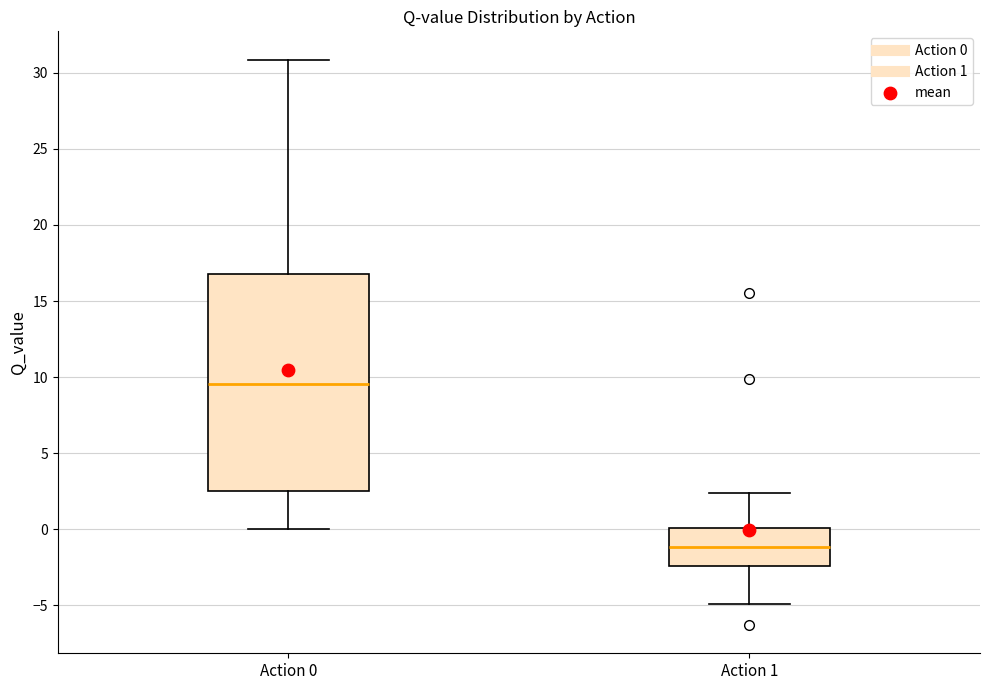

Reading left to right, transcribe this box plot: for each box, give where its median line is, the range the box spans, and where its two whiskers end, as read against the y-axis. The values are not printed on the chart, so give them approximately, as read against the axis.

Action 0: median 9.5, box 2.5 to 17.0, whiskers 0.0 to 31.0
Action 1: median -1.0, box -2.5 to 0.0, whiskers -5.0 to 2.5